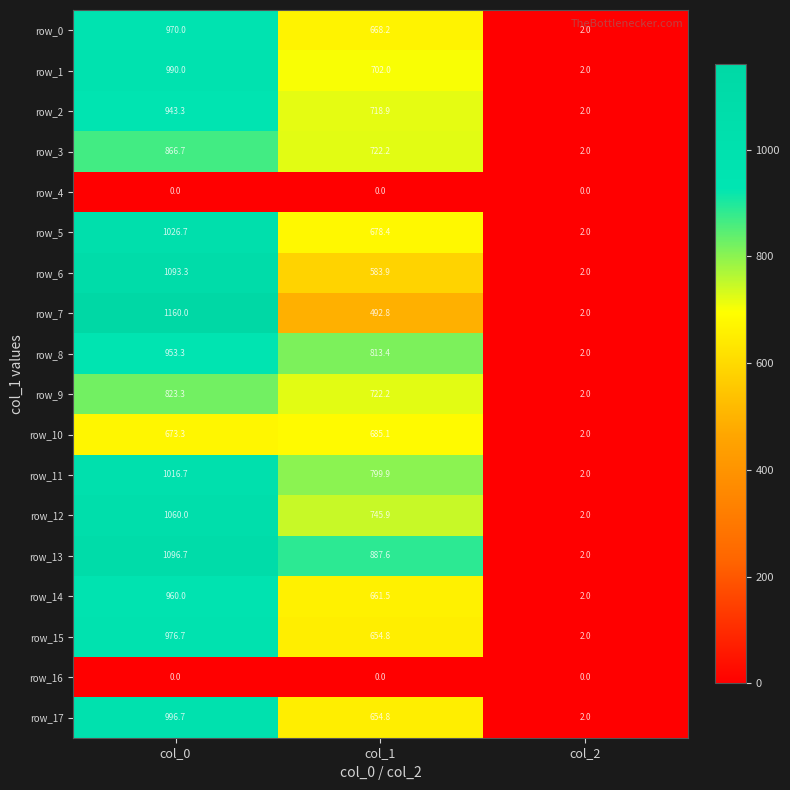

True or false: row_14 has a value of 2.0 at col_2.

True